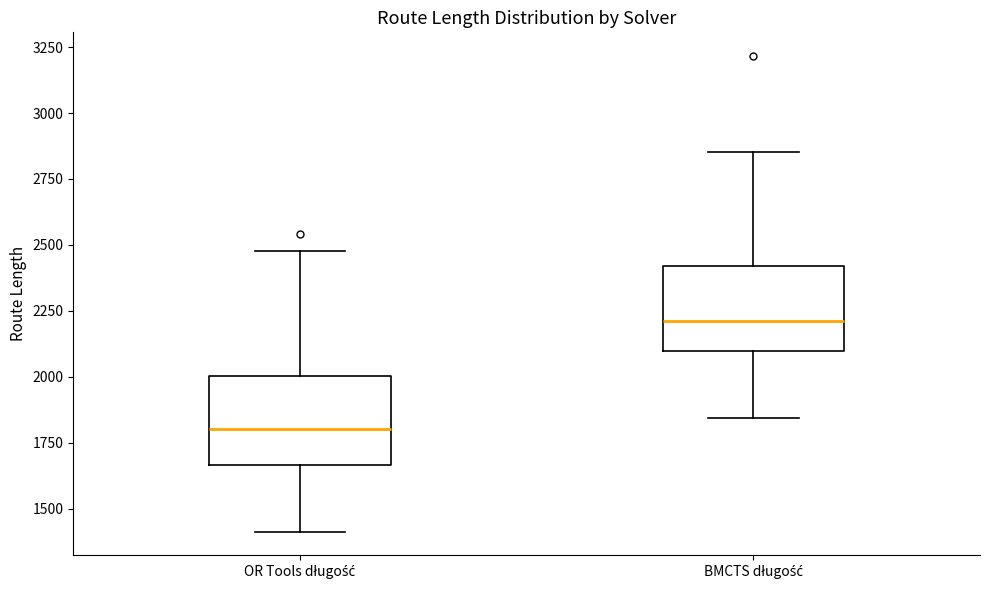

Reading left to right, transcribe this box plot: for each box, give where its median line is, the range the box spans, and where its two whiskers end, as read against the y-axis. The values are not printed on the chart, so give them approximately, as read against the axis.

OR Tools długość: median 1800, box 1650 to 2000, whiskers 1400 to 2500
BMCTS długość: median 2200, box 2100 to 2400, whiskers 1850 to 2850